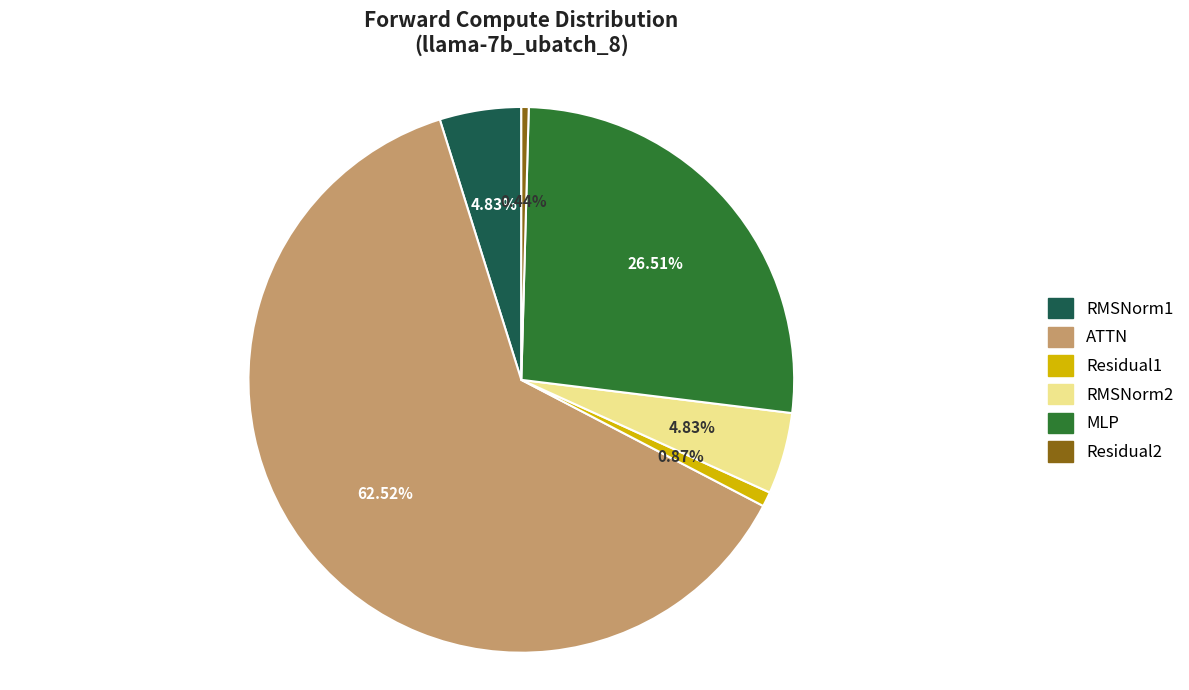

To the nearest percent, what is the difference between the largest and smallest slice percentages?

62%